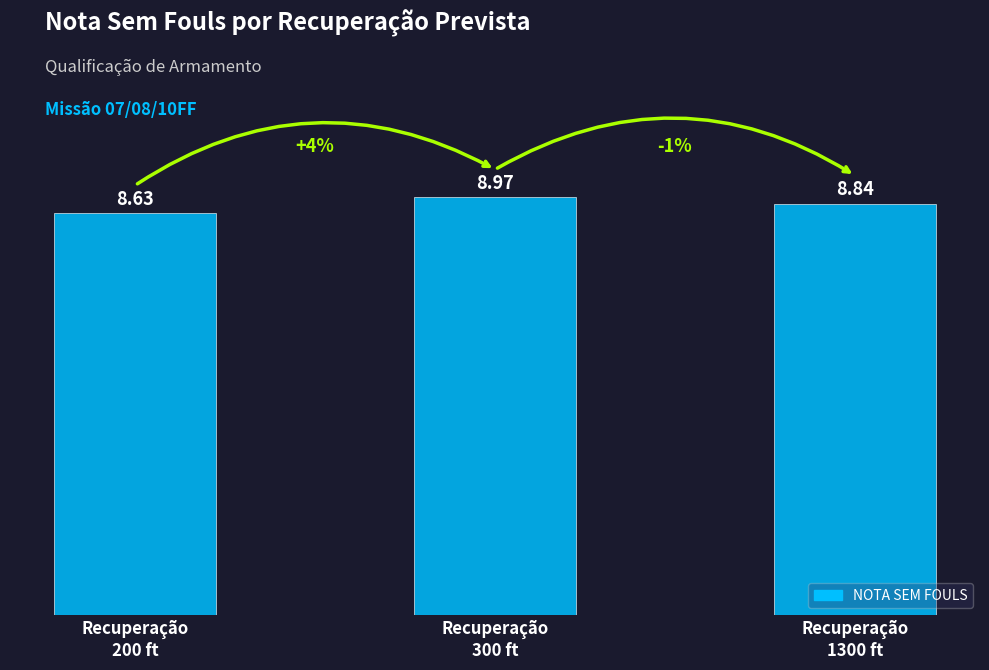

Rank the categories by value from highest to lowest.

Recuperação
300 ft, Recuperação
1300 ft, Recuperação
200 ft